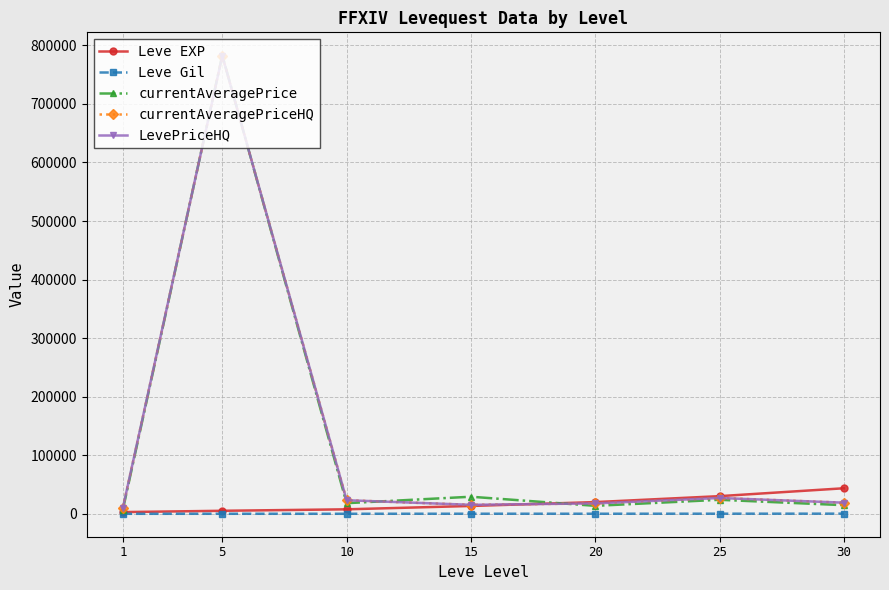

List the series in order of their peak value, highest first.

currentAveragePrice, currentAveragePriceHQ, LevePriceHQ, Leve EXP, Leve Gil